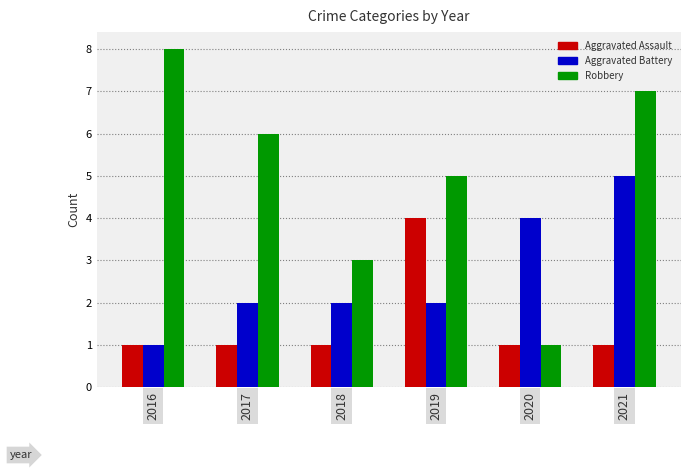

What is the maximum value for Aggravated Battery?

5